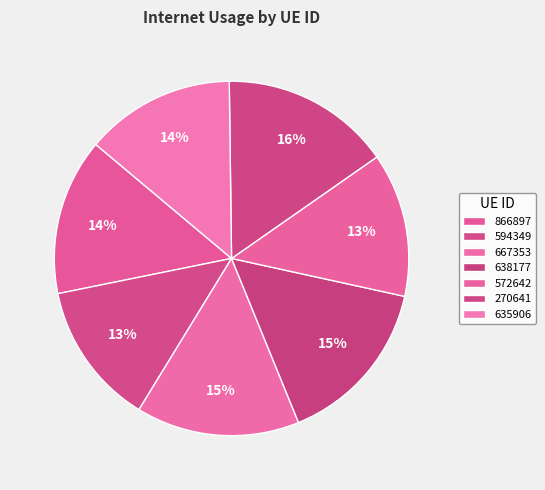

The 638177 slice represents 27% of the pie. True or false?

False